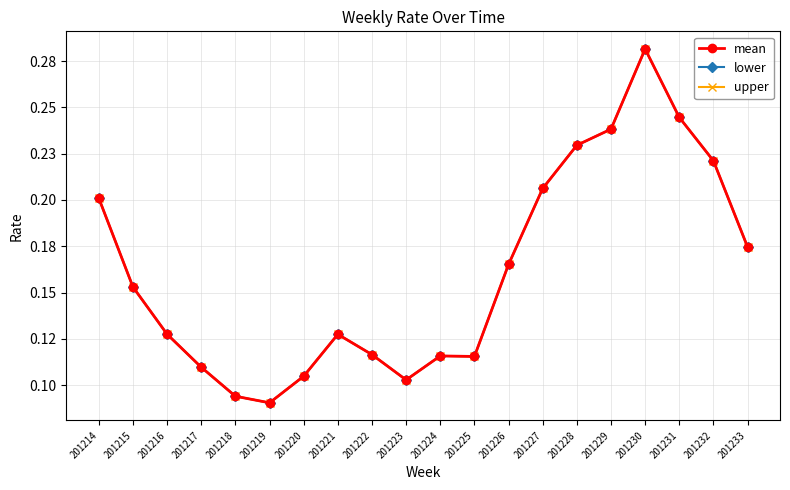

Does the chart have visible grid lines?

Yes